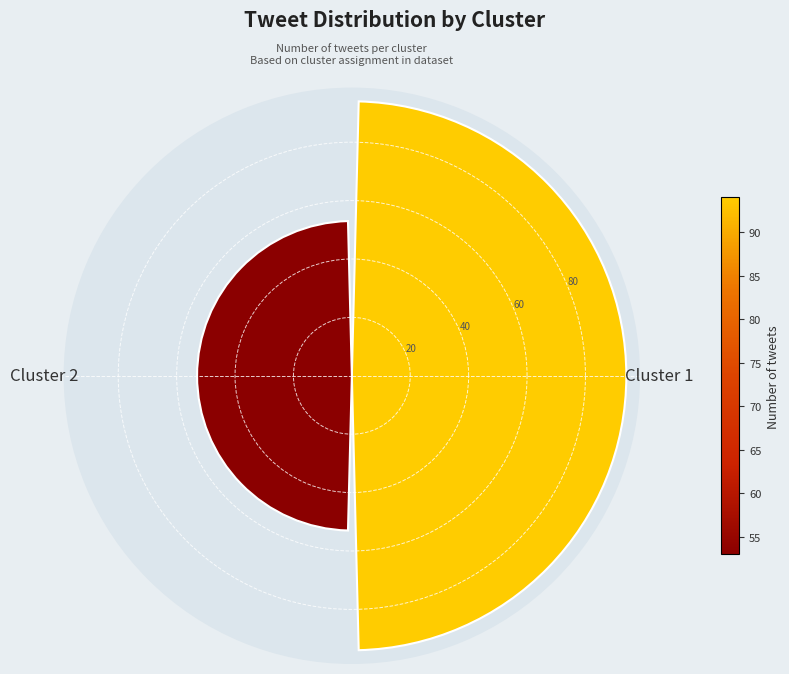

How many series are shown in this chart?

1